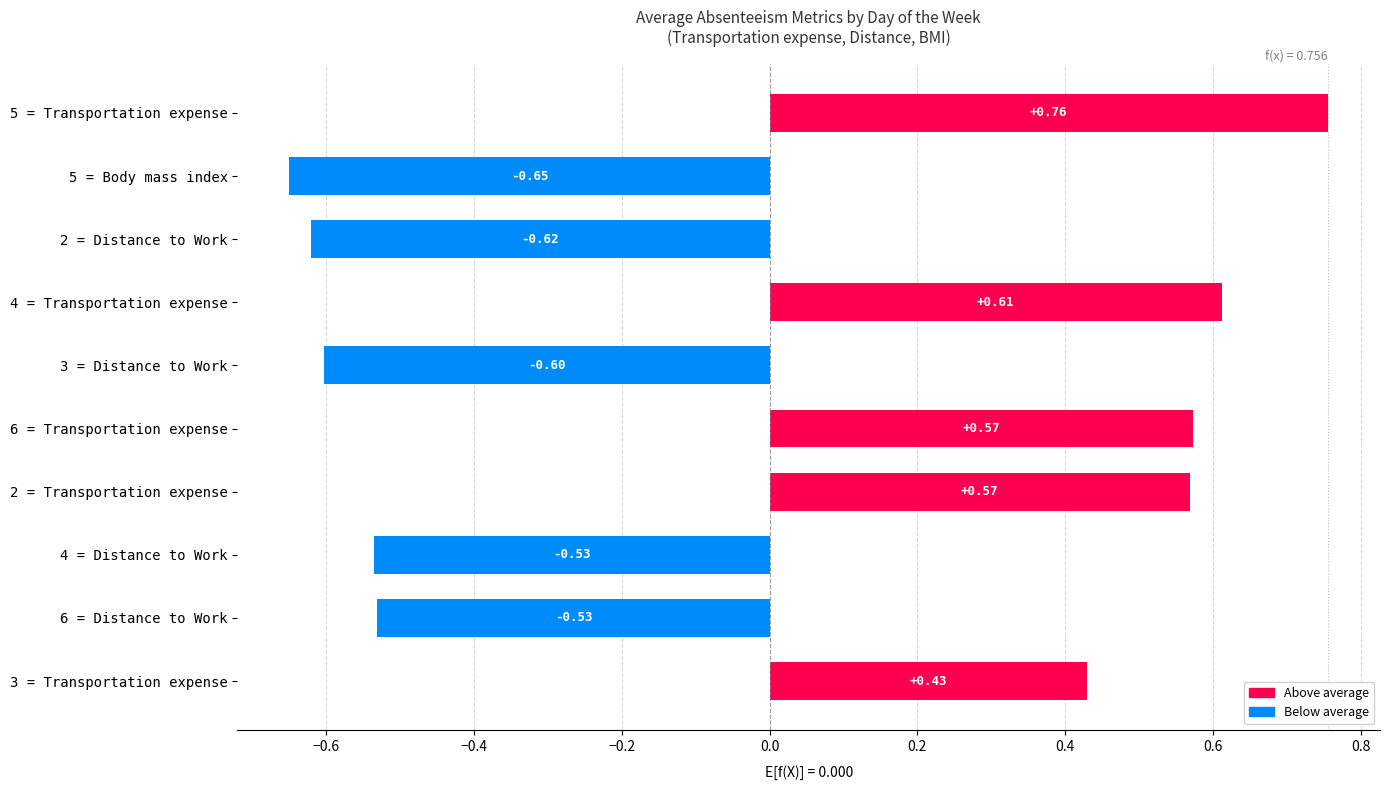

What is the difference between the values at 4 = Transportation expense and 3 = Distance to Work?

1.2